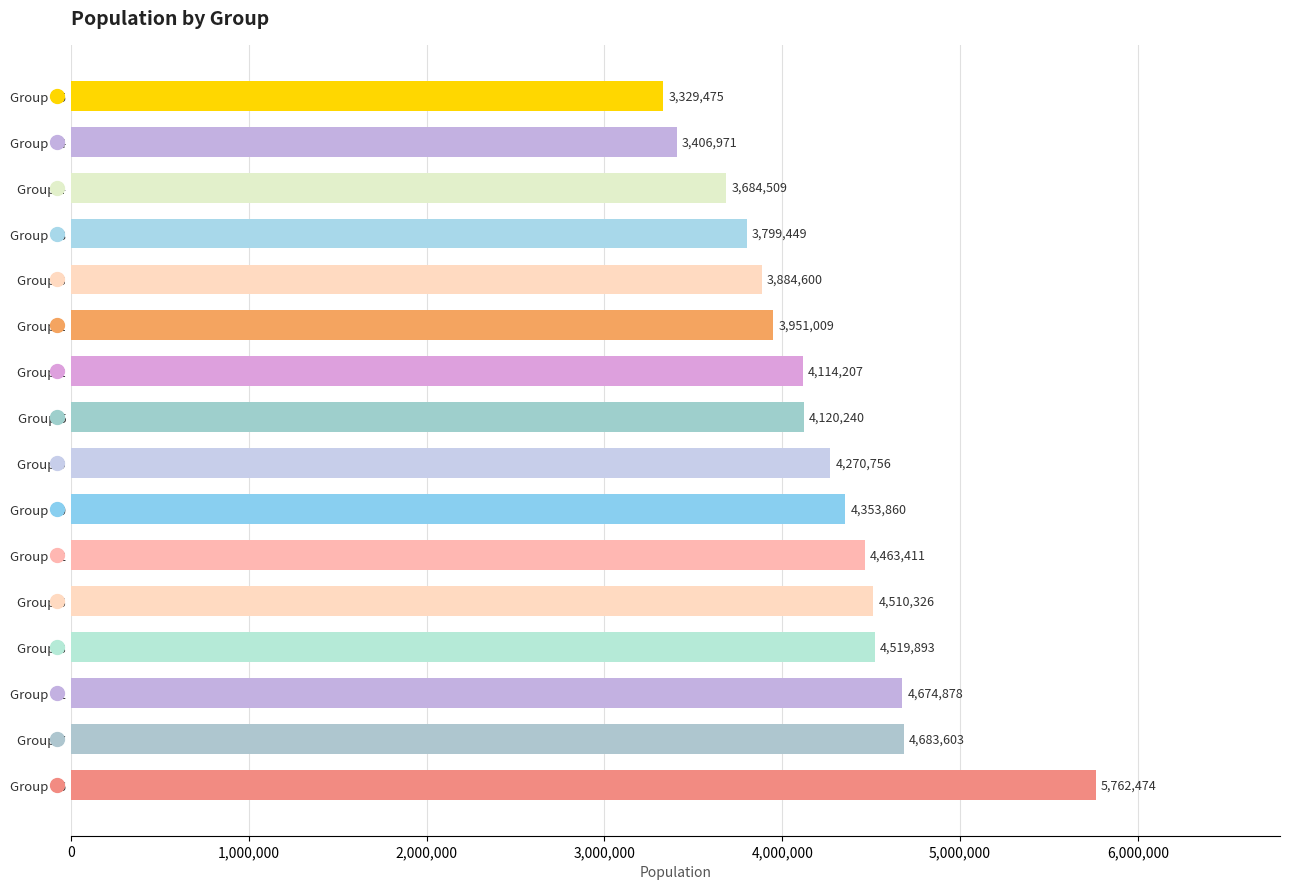

Does the chart contain any negative values?

No